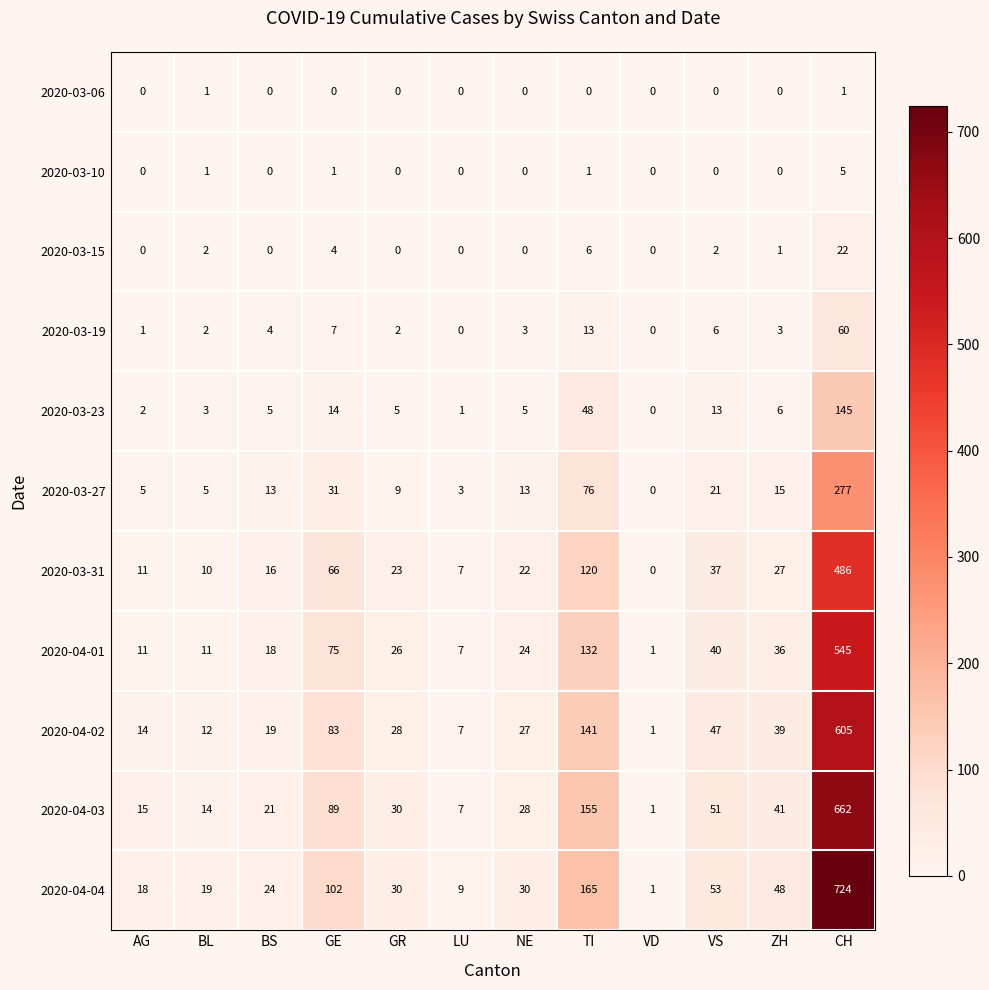

List the series in order of their peak value, lowest first.

2020-03-06, 2020-03-10, 2020-03-15, 2020-03-19, 2020-03-23, 2020-03-27, 2020-03-31, 2020-04-01, 2020-04-02, 2020-04-03, 2020-04-04